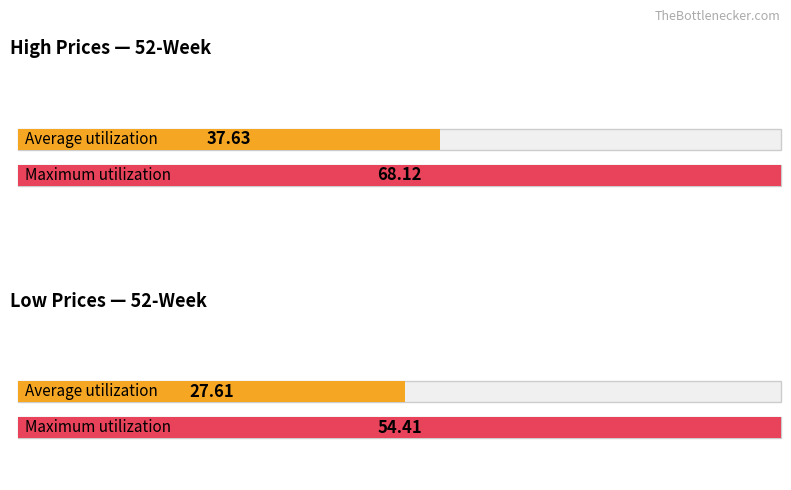

What is the average value of the 52_week_high series?

37.6